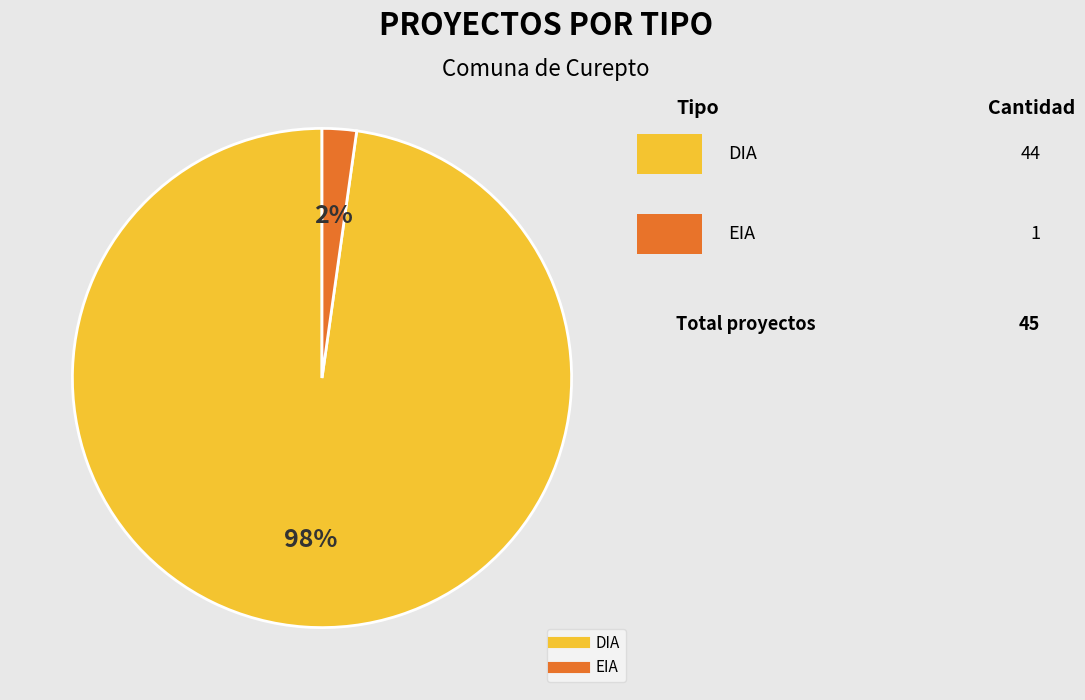

Is the sum of EIA and DIA greater than half?

Yes